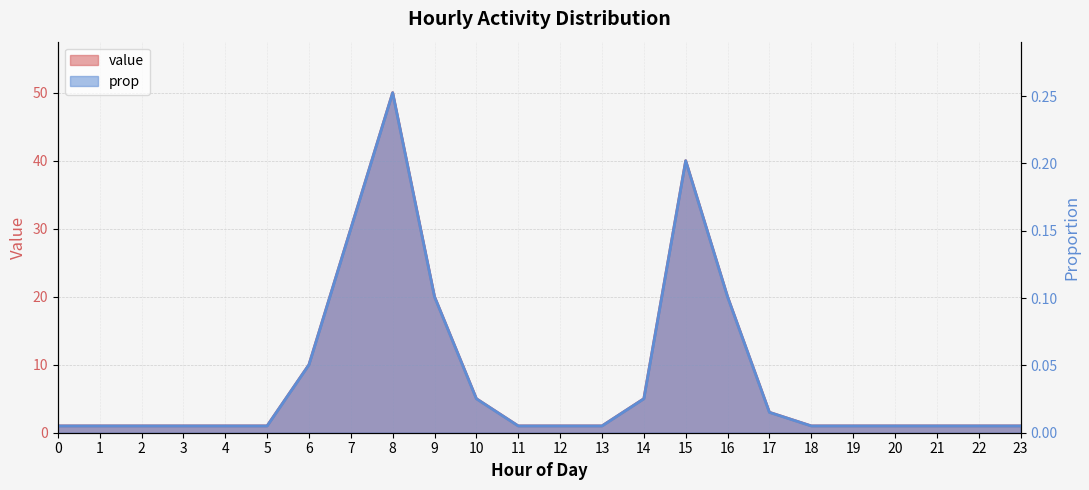

True or false: value has more than 1 points higher than both neighbors.

True